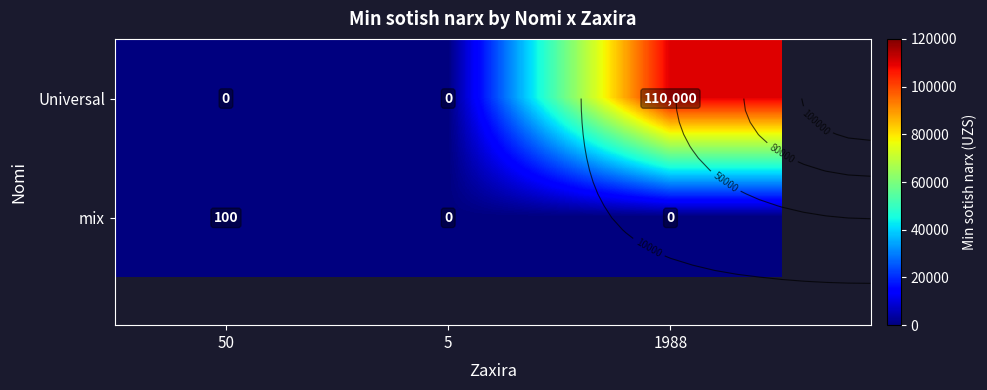

Between 50 and 5, which series saw the biggest shift?

mix